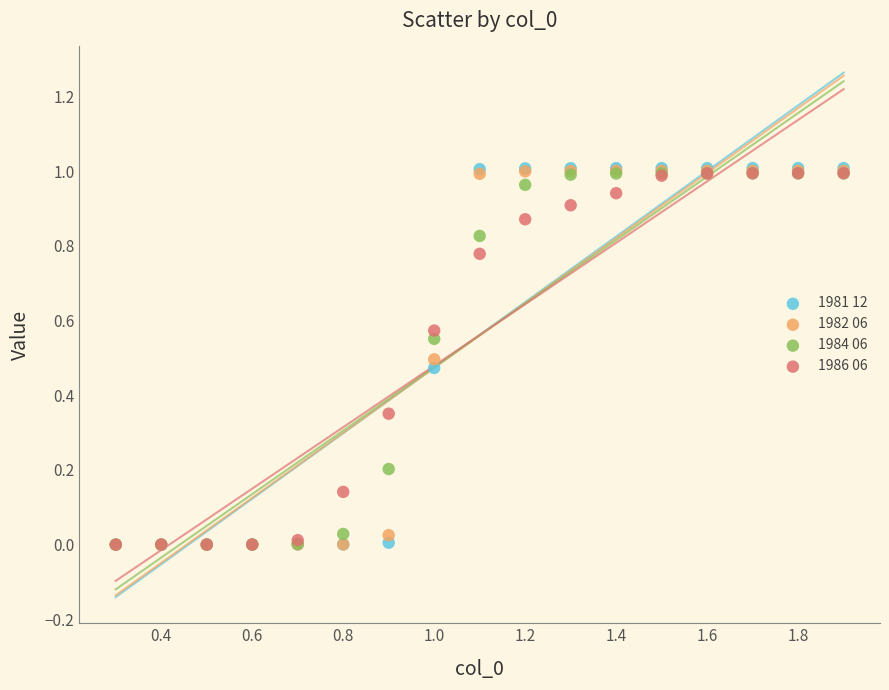

What are all the series names shown in the legend?

1981 12, 1982 06, 1984 06, 1986 06